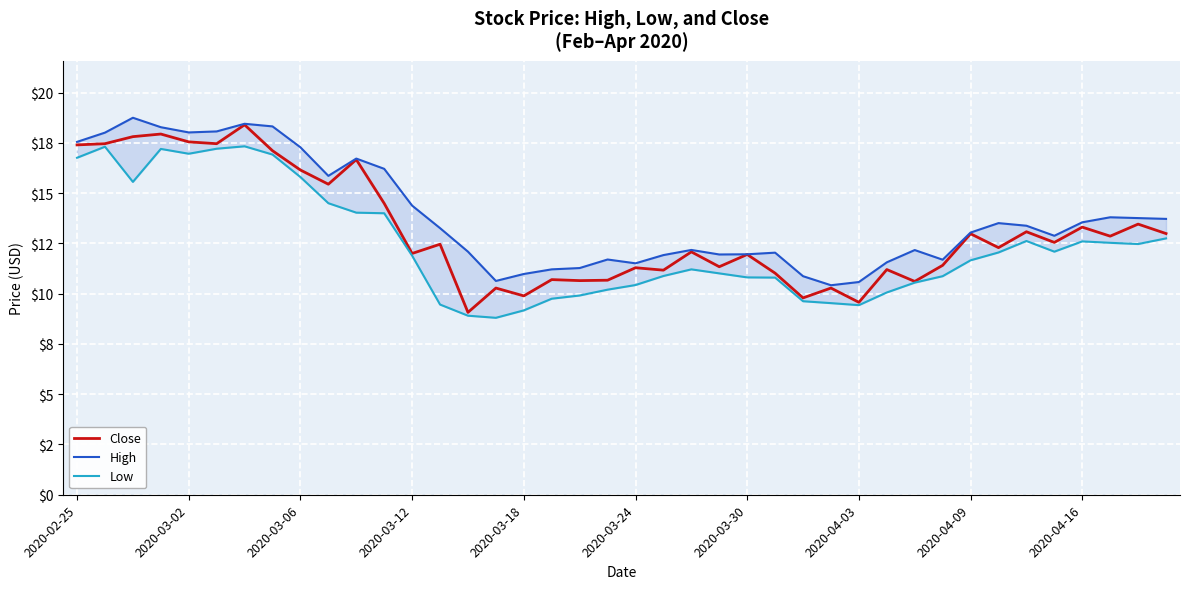

What is the difference between the Close values at 15 and 10?

6.4